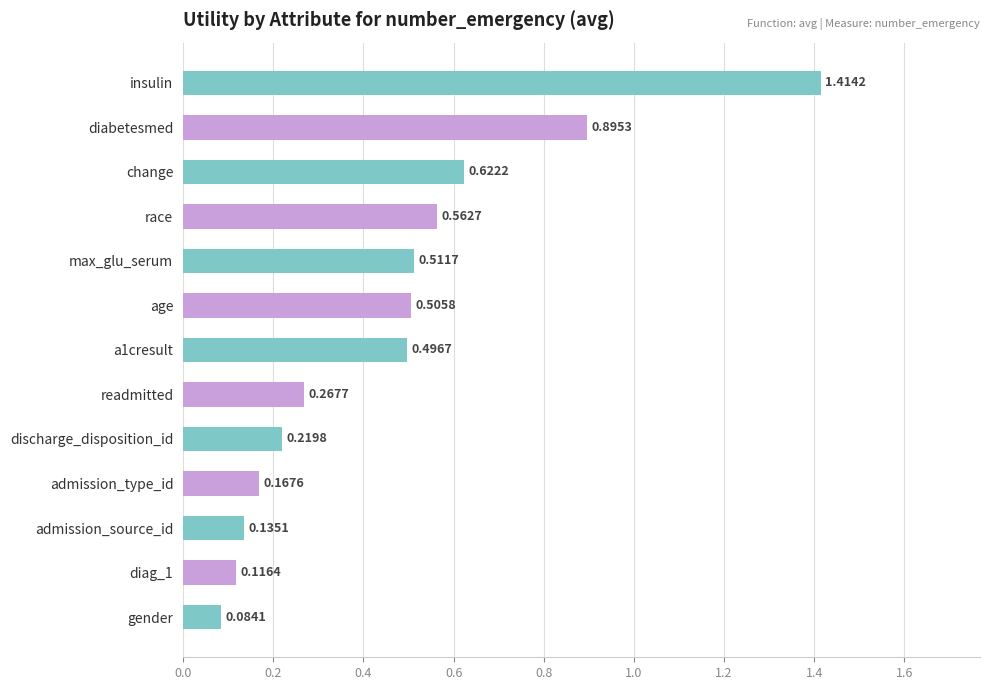

Rank the categories by value from highest to lowest.

insulin, diabetesmed, change, race, max_glu_serum, age, a1cresult, readmitted, discharge_disposition_id, admission_type_id, admission_source_id, diag_1, gender